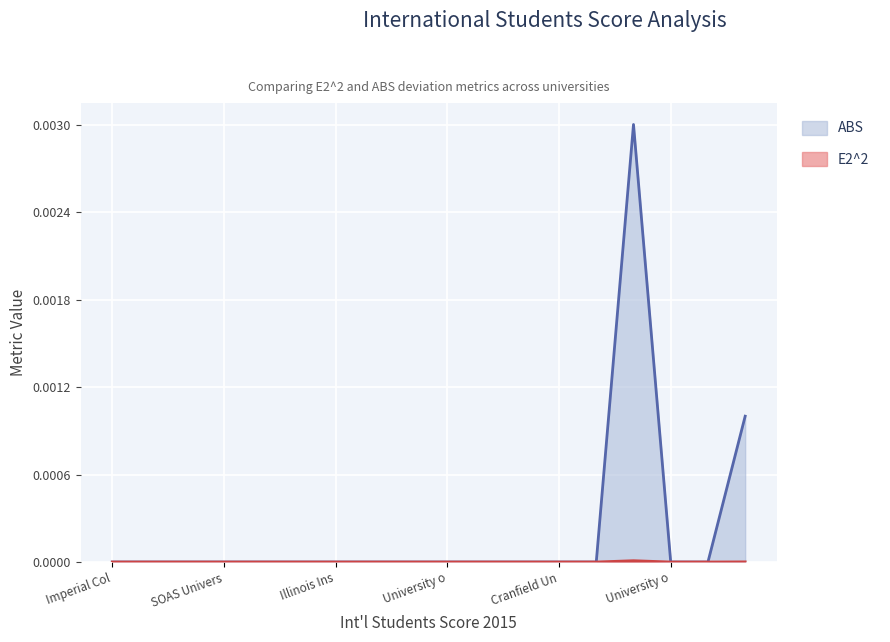

How many lines are shown in the chart?

2